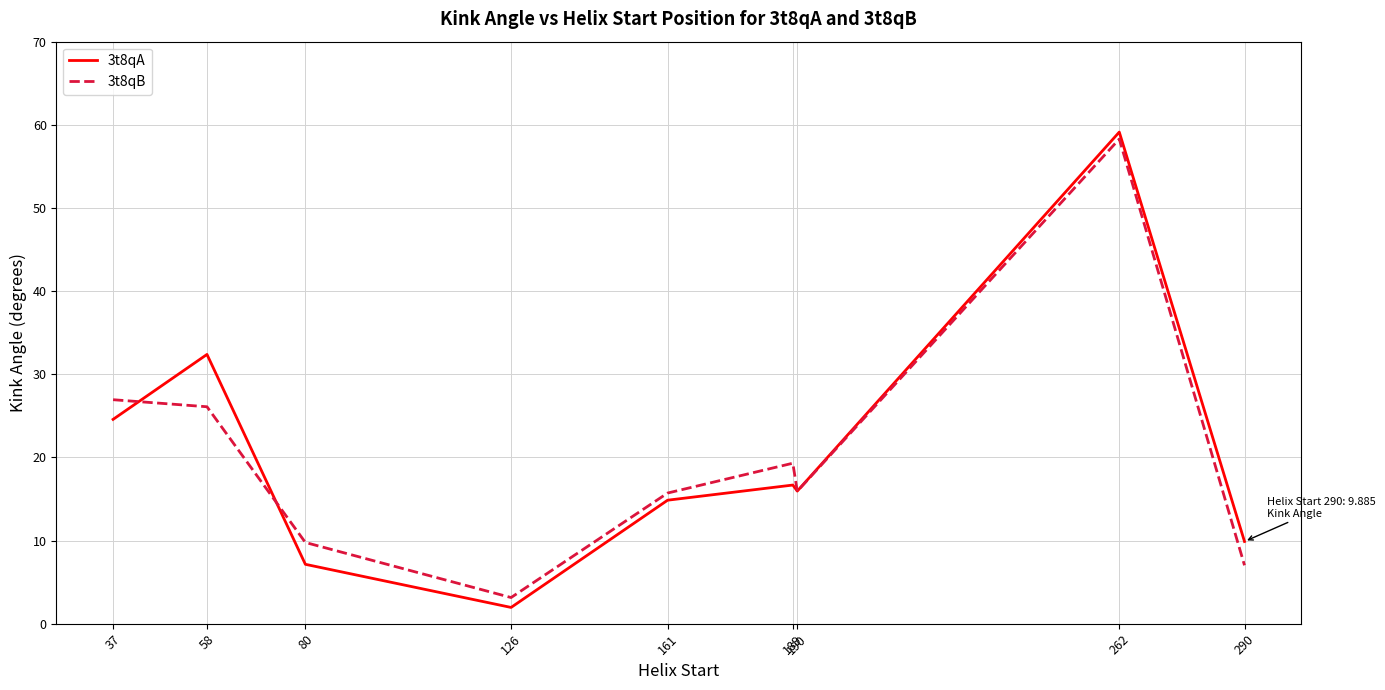

At which category is the sum across all series the highest?

262